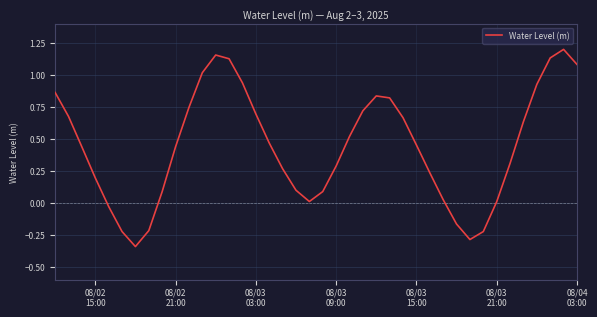

What is the difference between the maximum and minimum values?

1.5